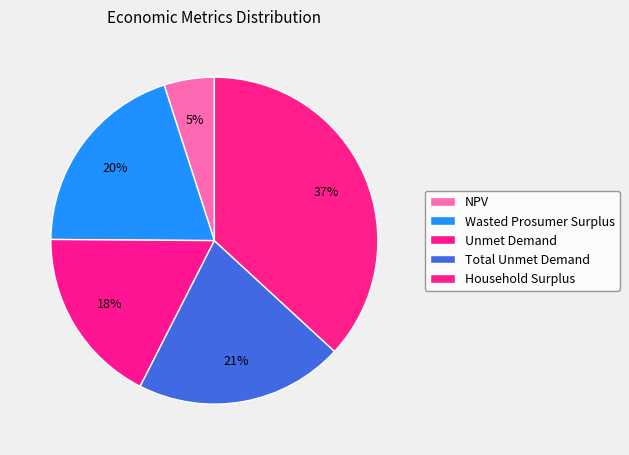

How many slices are in this pie chart?

5